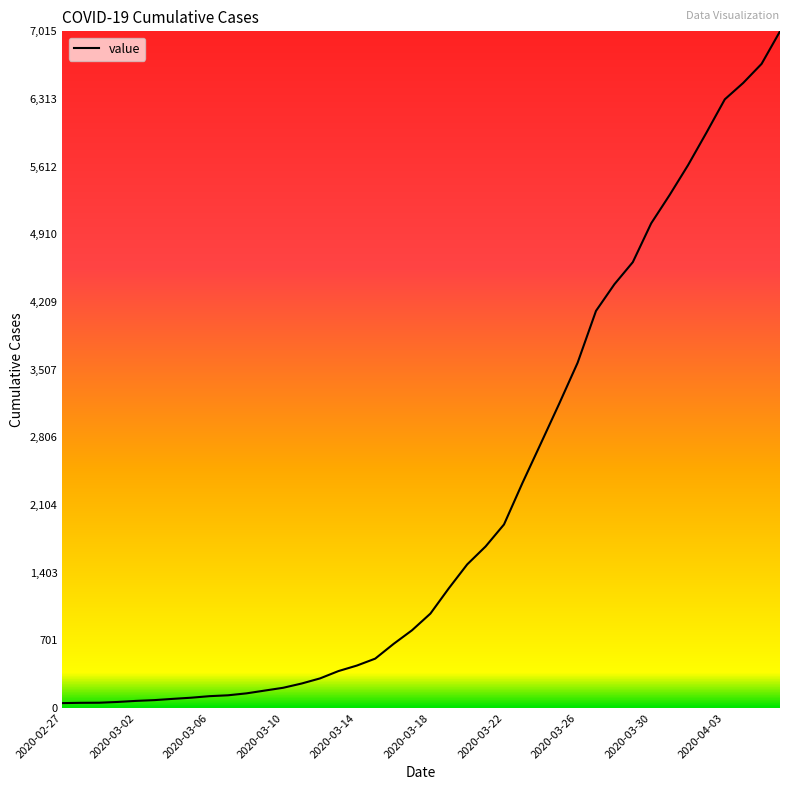

Does the chart display data point markers on the line(s)?

No